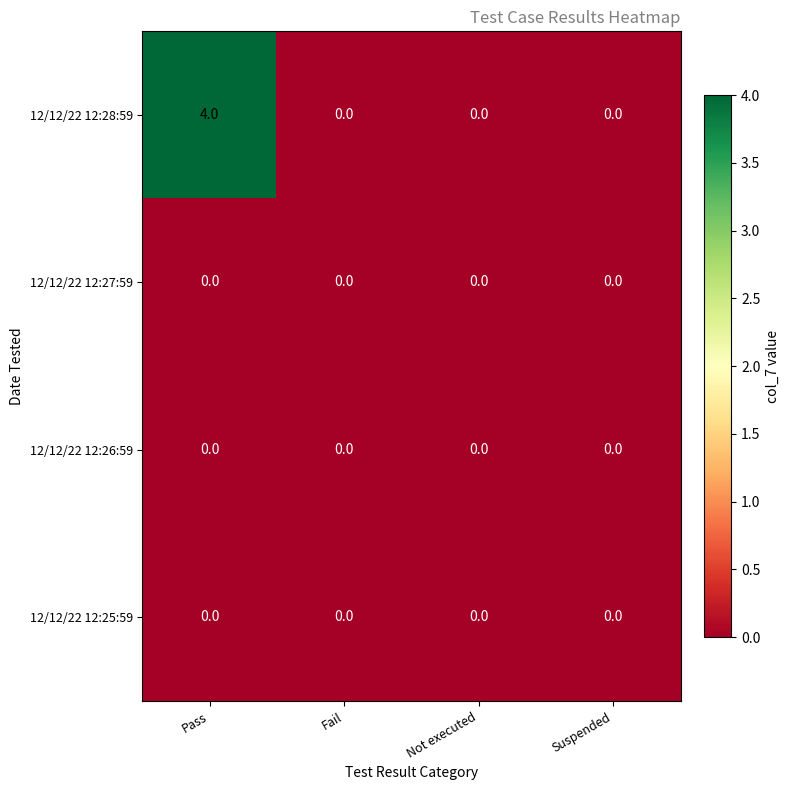

Which series has the largest range (max minus min)?

12/12/22 12:28:59